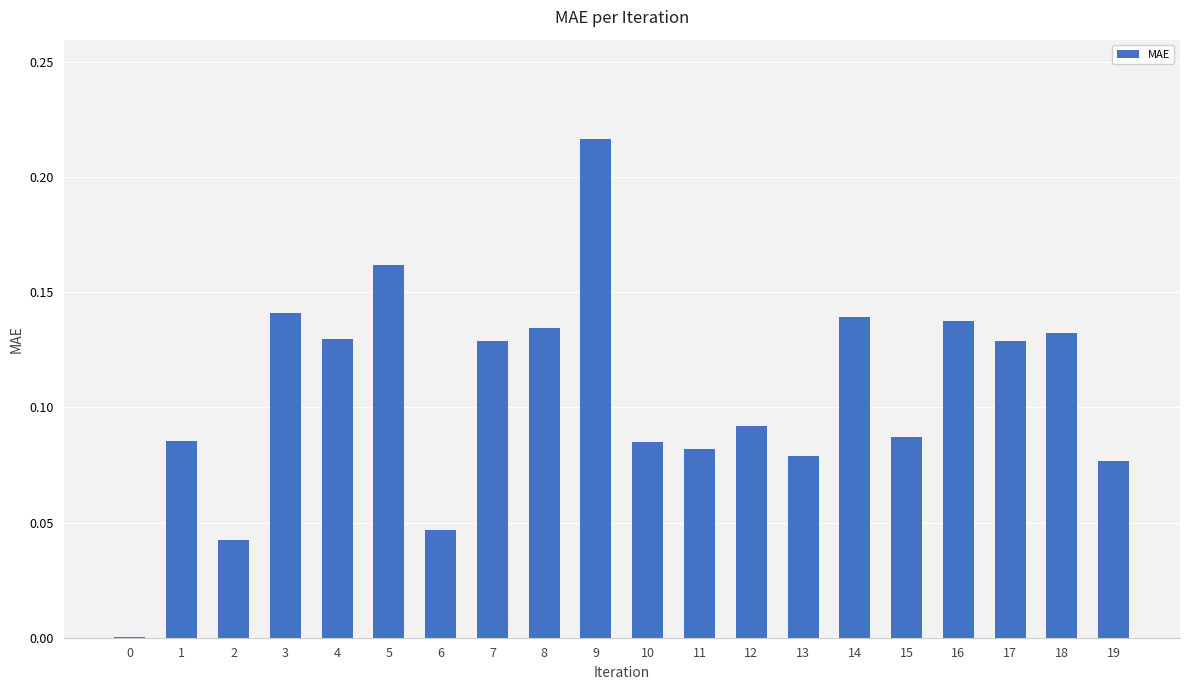

Is it true that the value at 4 is 0.2?

False